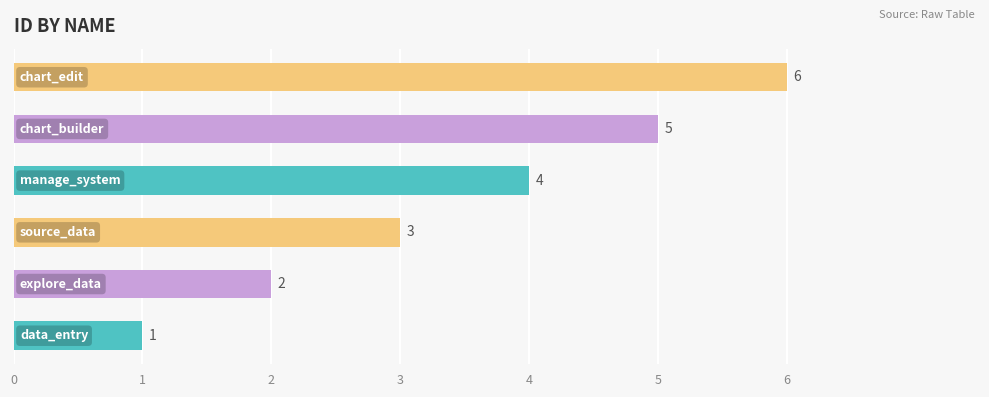

What is the smallest value displayed?

1